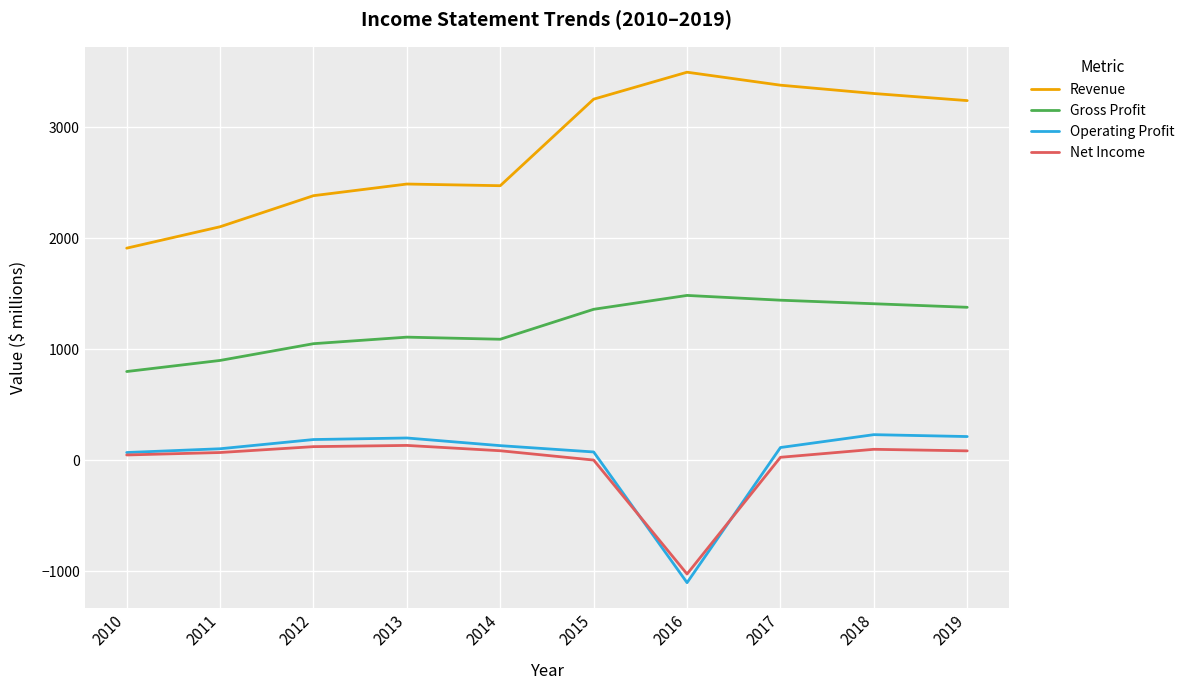

Rank the series by their maximum value, from highest to lowest.

Revenue, Gross Profit, Operating Profit, Net Income